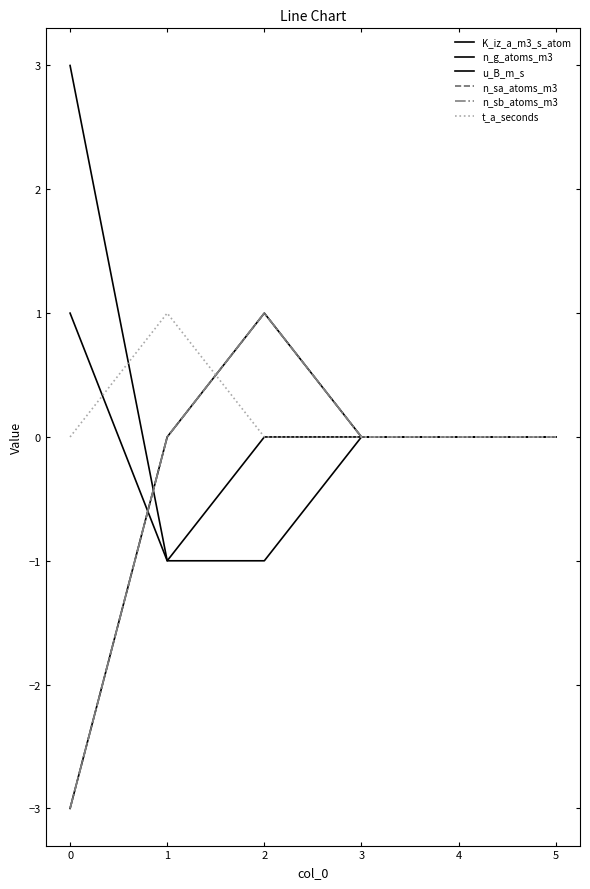

Does the chart display data point markers on the line(s)?

No